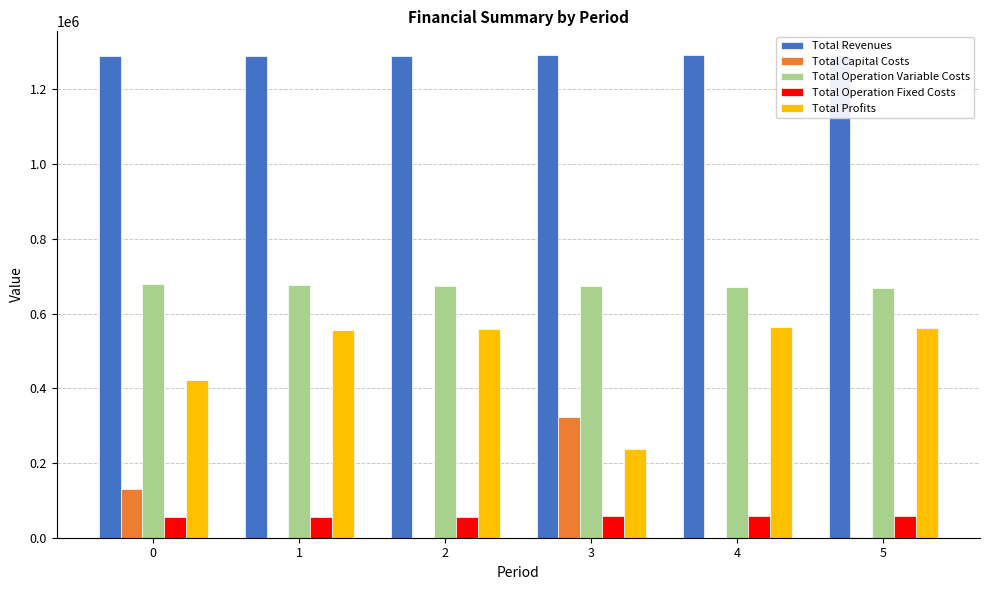

What is the difference between the maximum and second lowest values in the Total Operation Fixed Costs series?

1151.4